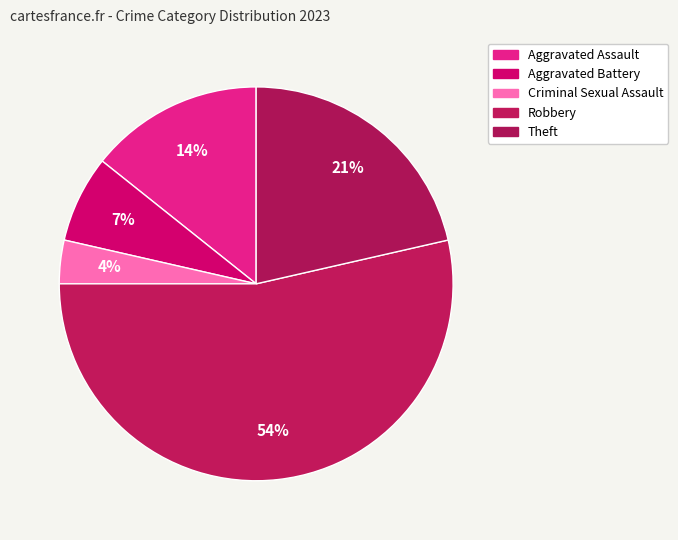

Is it true that Robbery is 54% of the pie?

True